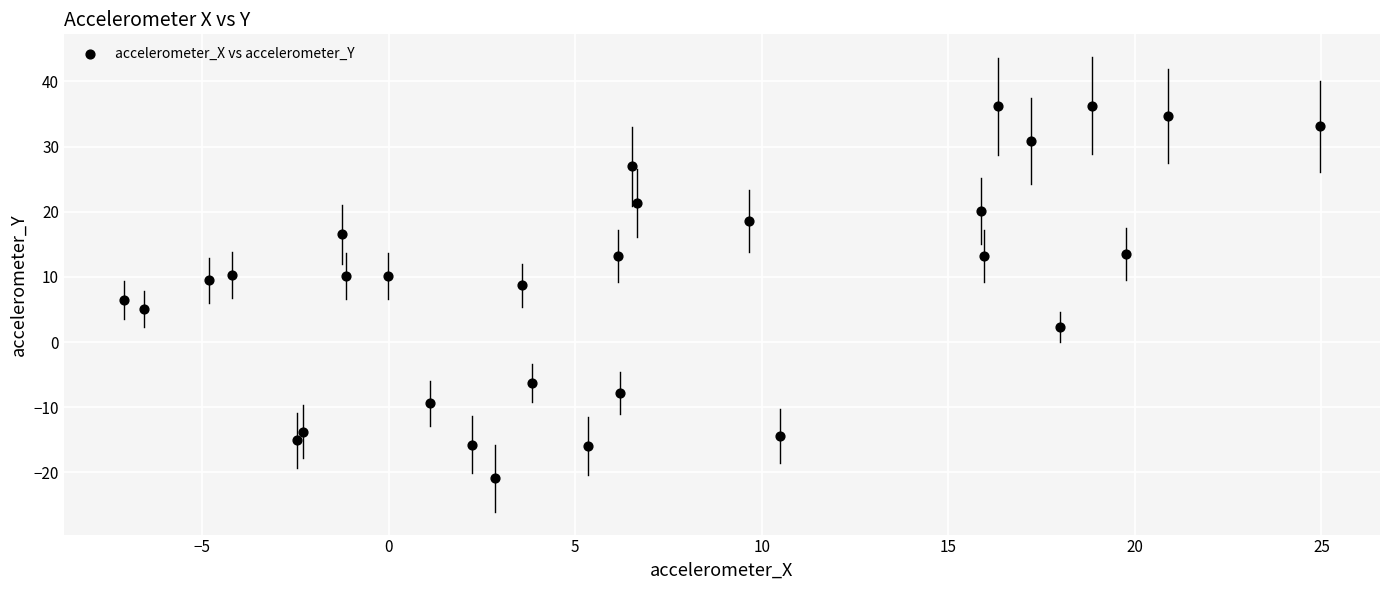

What is the range of Y values (max minus min)?

57.2